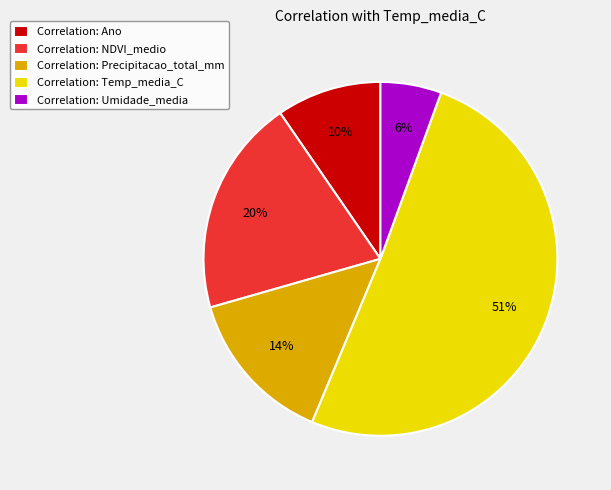

Which category accounts for the majority?

Correlation: Temp_media_C